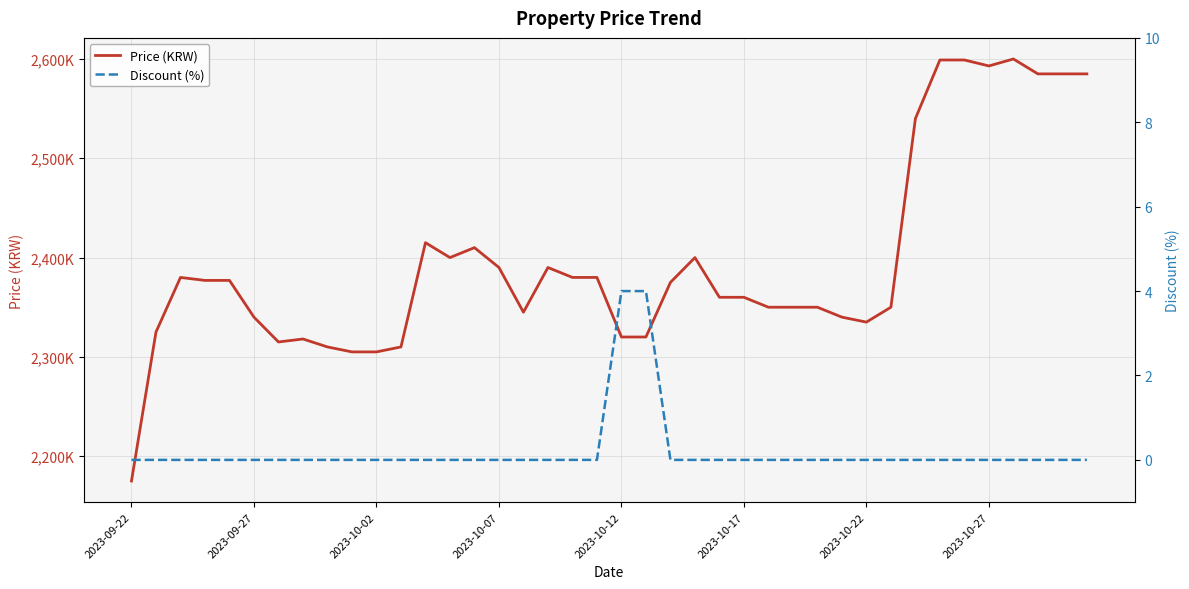

Is it true that Discount (%) equals 1 at 9?

False